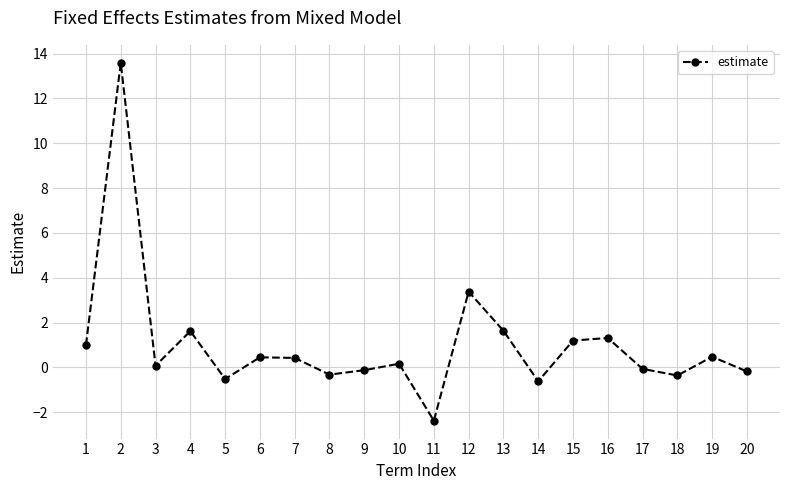

How many categories are shown in the chart?

20